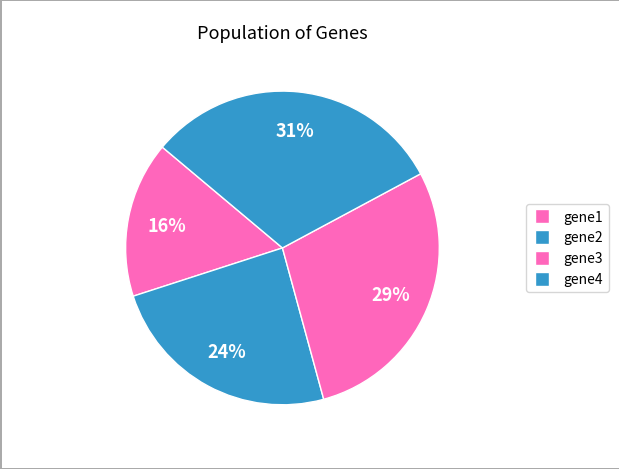

How many segments does this pie chart have?

4